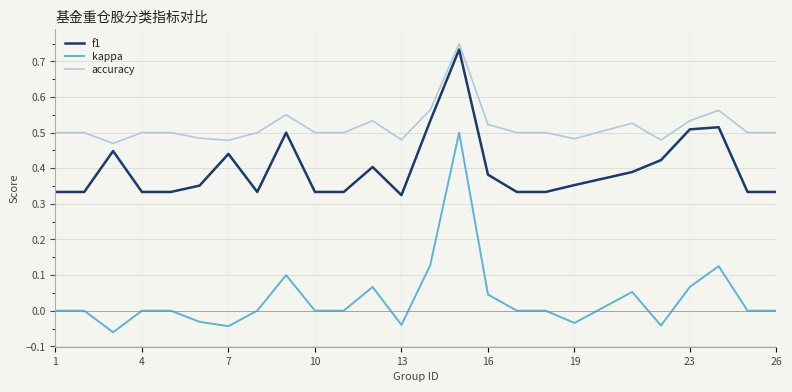

Rank the series by their average value, from highest to lowest.

accuracy, f1, kappa